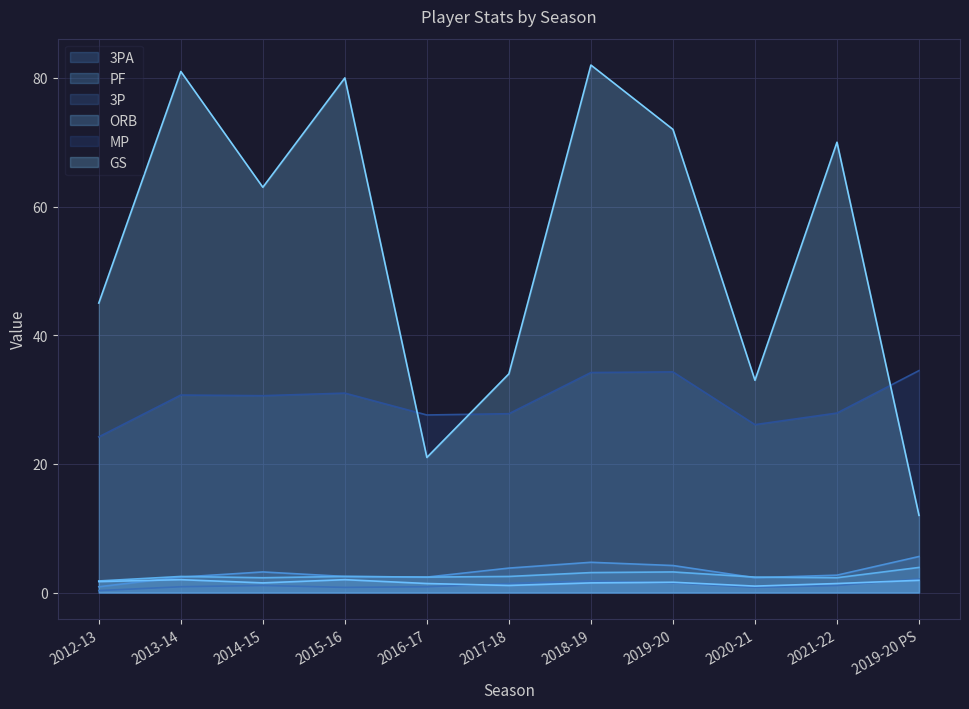

What are all the series names shown in the legend?

3PA, PF, 3P, ORB, MP, GS